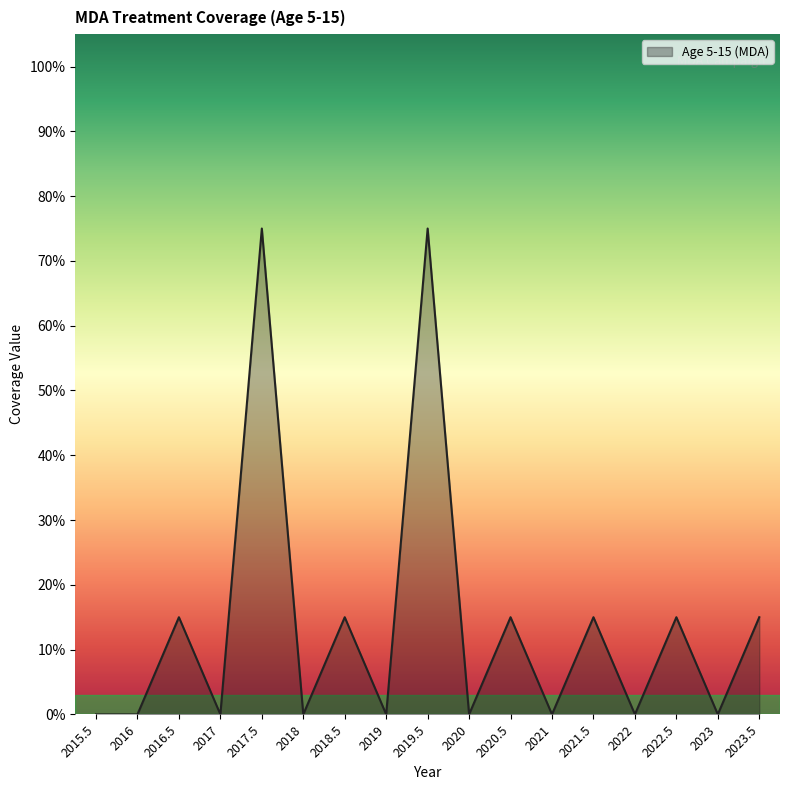

Is it true that the value at 2021 is 0.5?

False